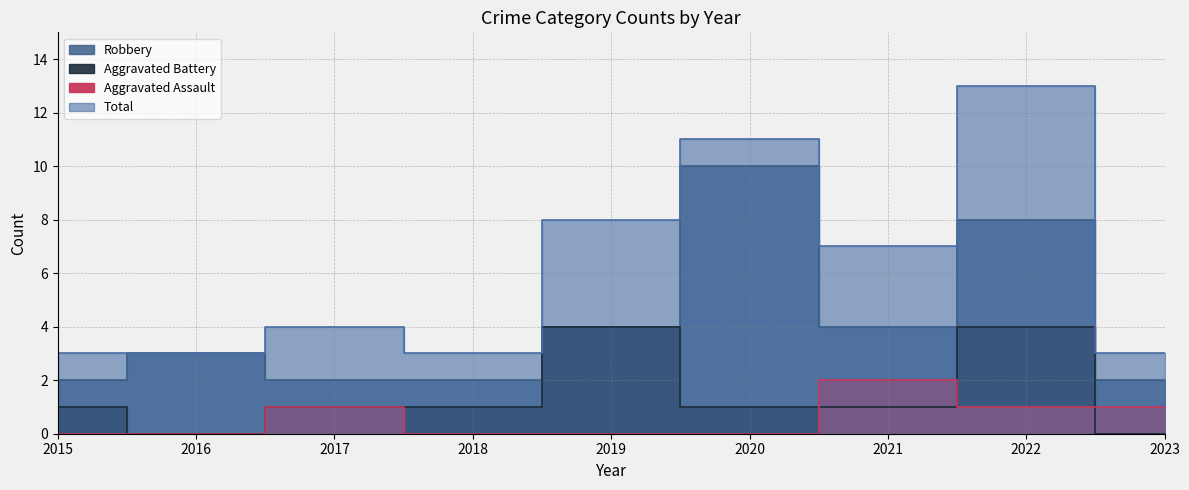

What are all the series names shown in the legend?

Aggravated Assault, Aggravated Battery, Robbery, Total